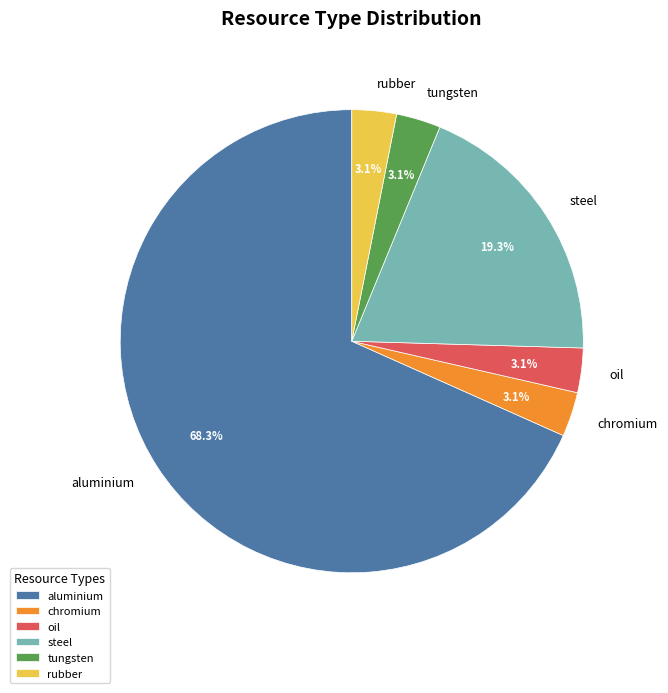

What percentage do tungsten and chromium together represent?

6.2%